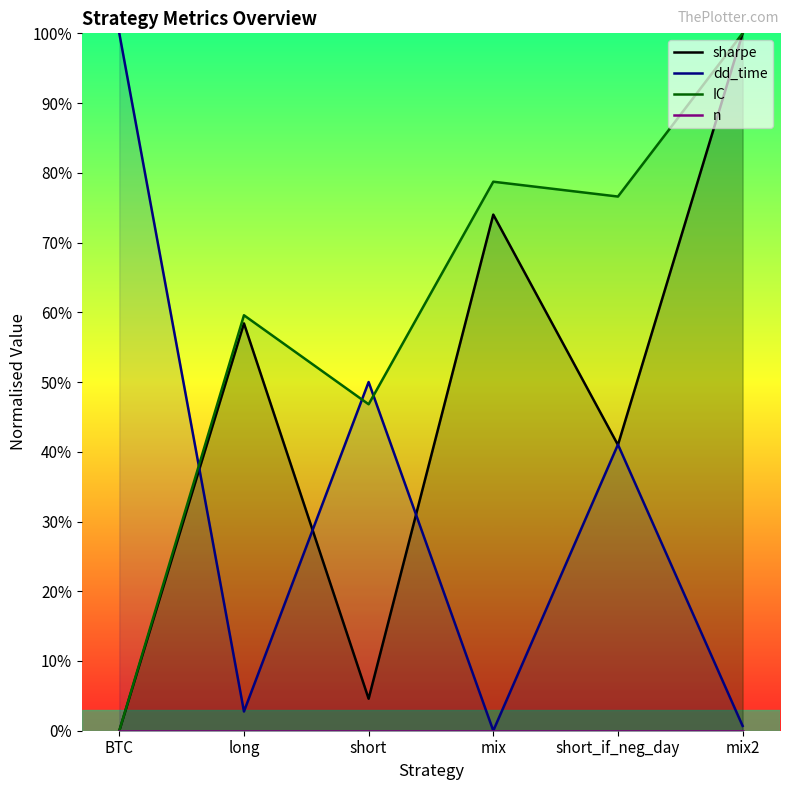

What is the average value of the IC series?

0.6